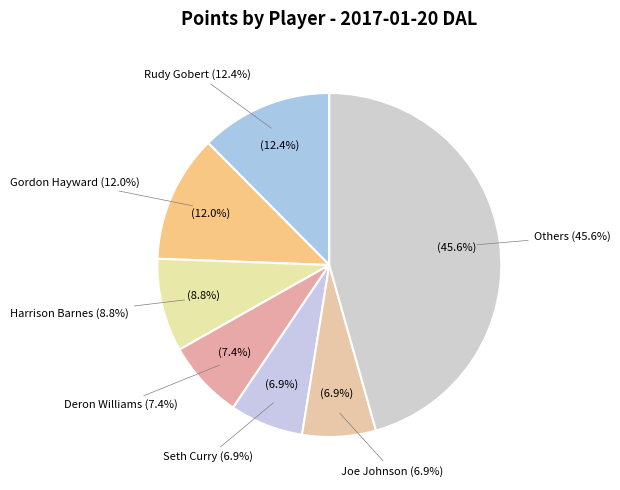

Between Dwight Powell and Devin Harris, which is larger?

Dwight Powell